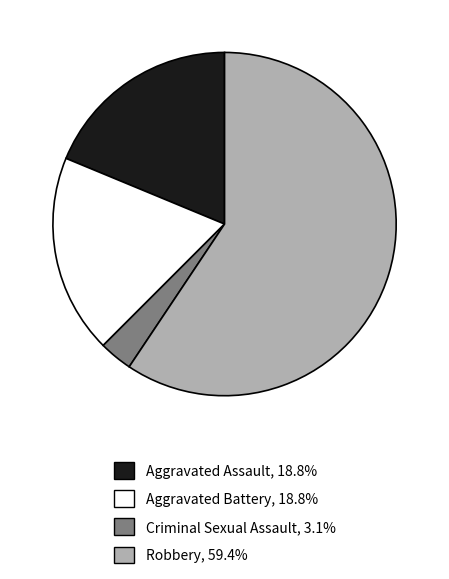

How many slices are in this pie chart?

4